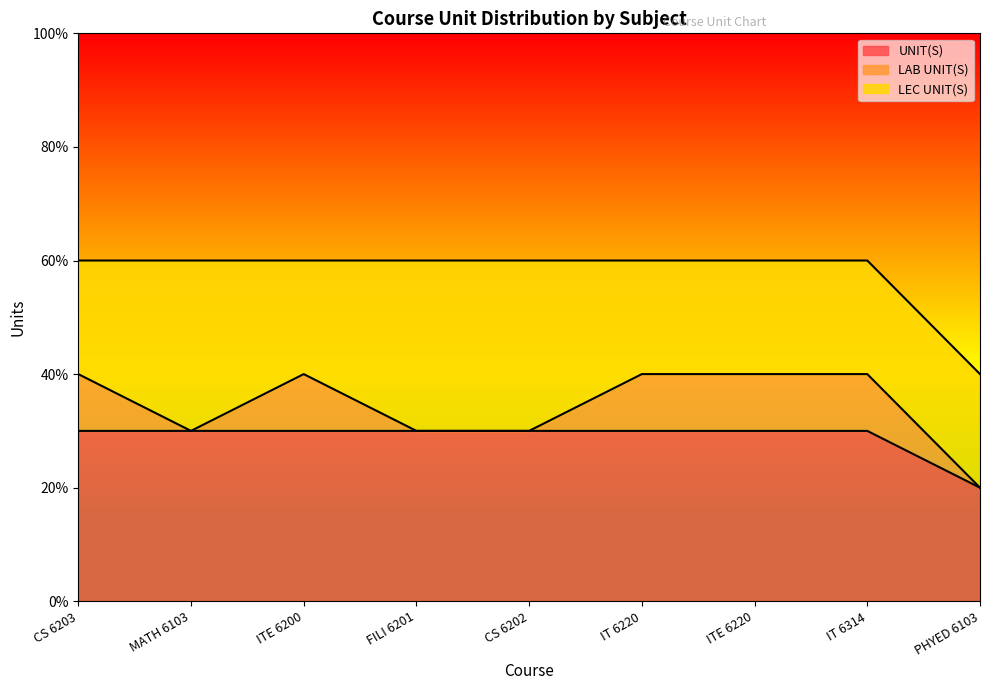

Which series changed the most between ITE 6200 and IT 6314?

UNIT(S)